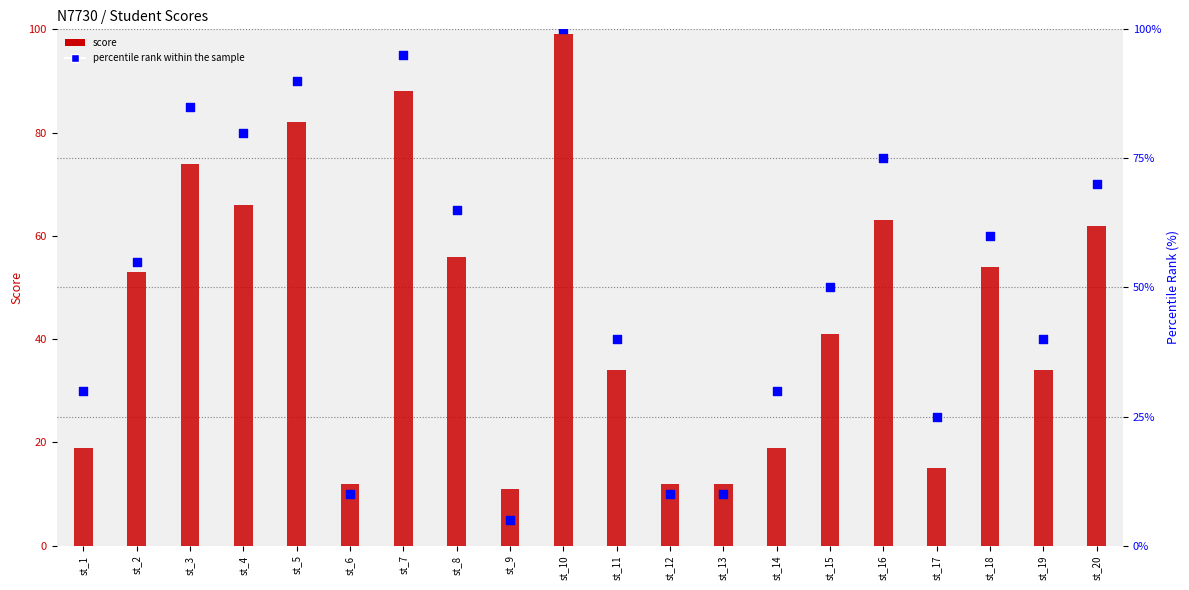

Between st_5 and st_12, which is larger?

st_5